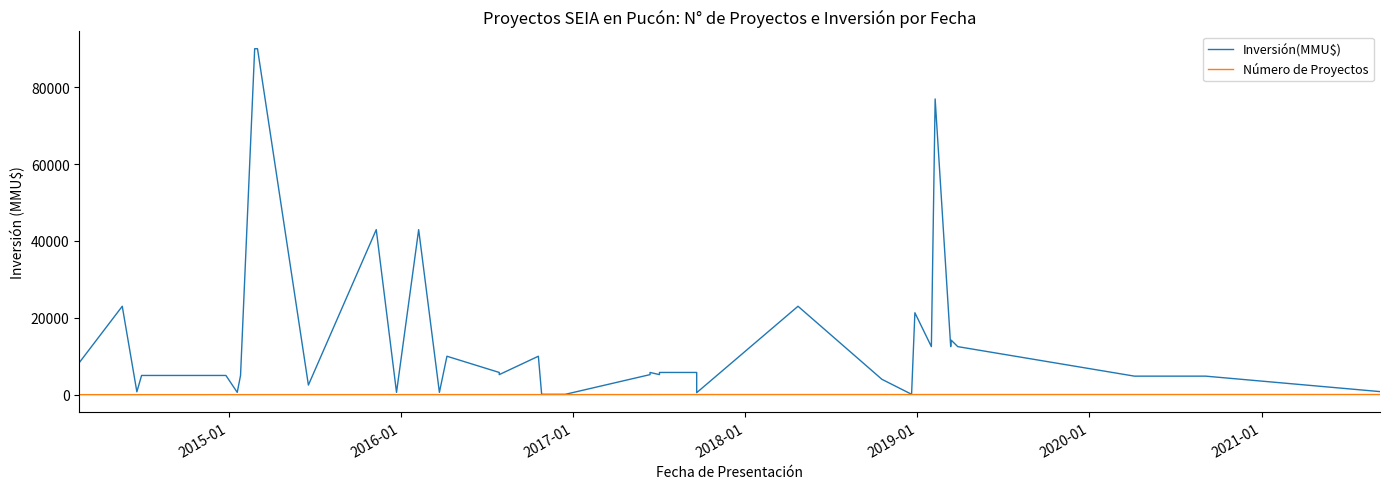

The Inversión(MMU$) series shows 234 at 2021-01. True or false?

False